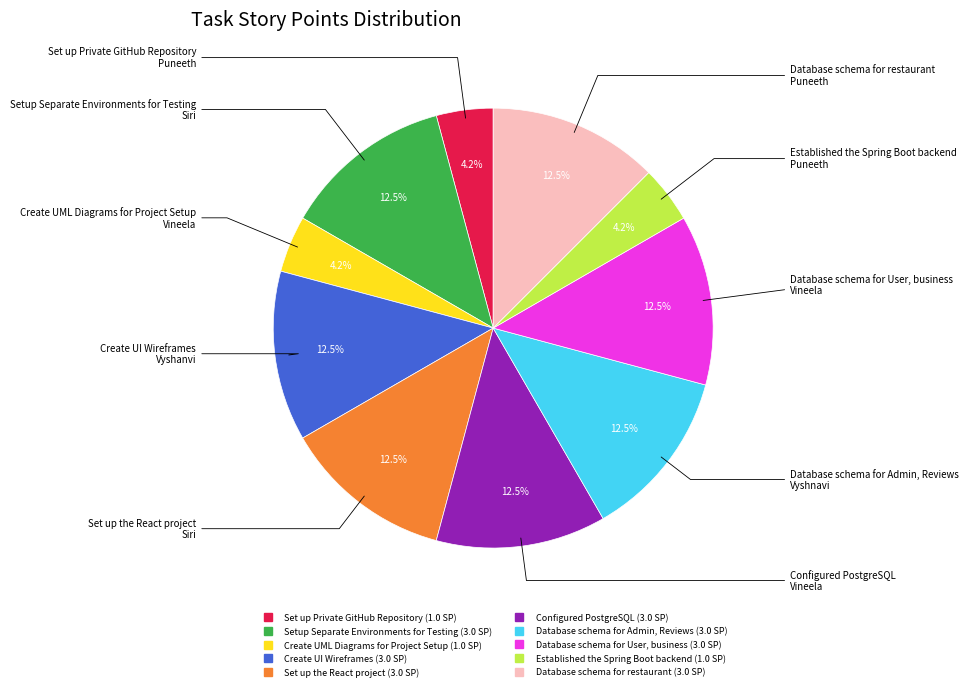

To the nearest percent, what percentage of the pie is Established the Spring Boot backend?

4%